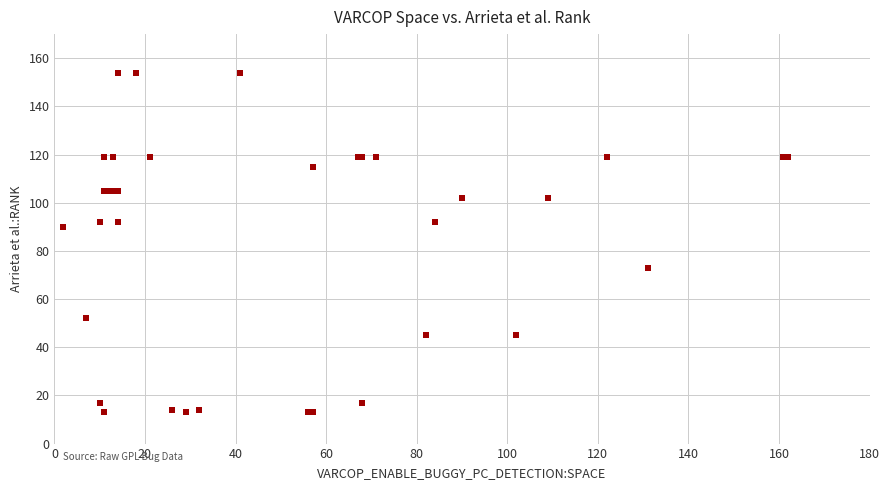

What Y value in the scatter plot is closest to 83?

90